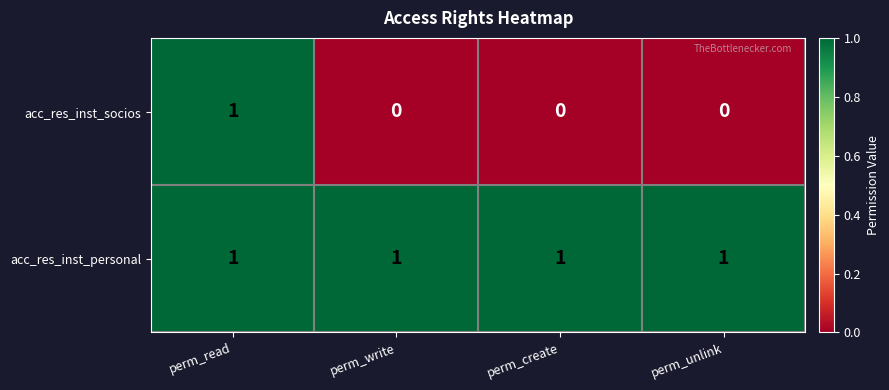

What is the total value across all series at perm_read?

2